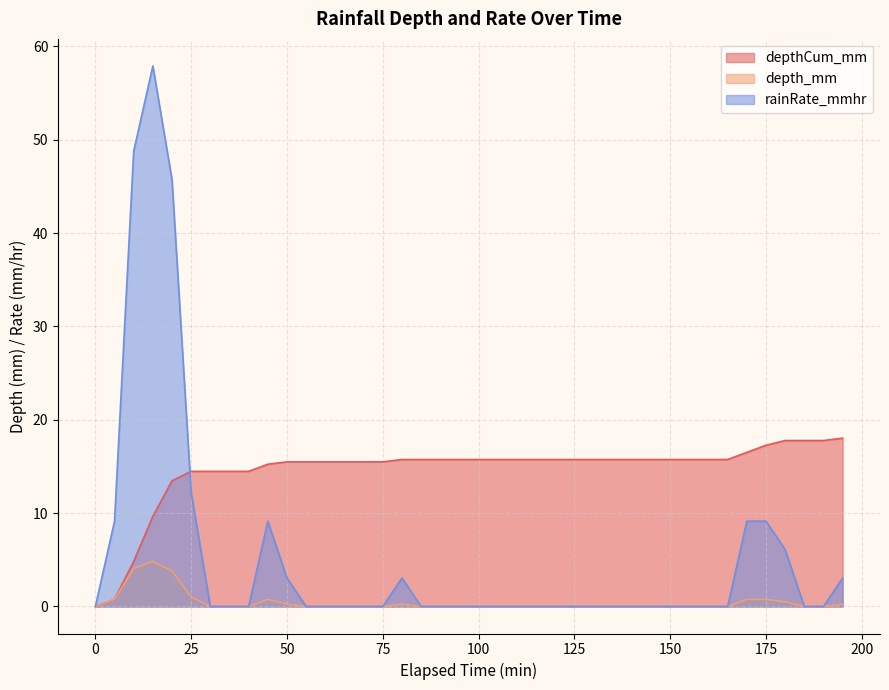

What is the difference between the rainRate_mmhr values at 15 and 135?

4.8